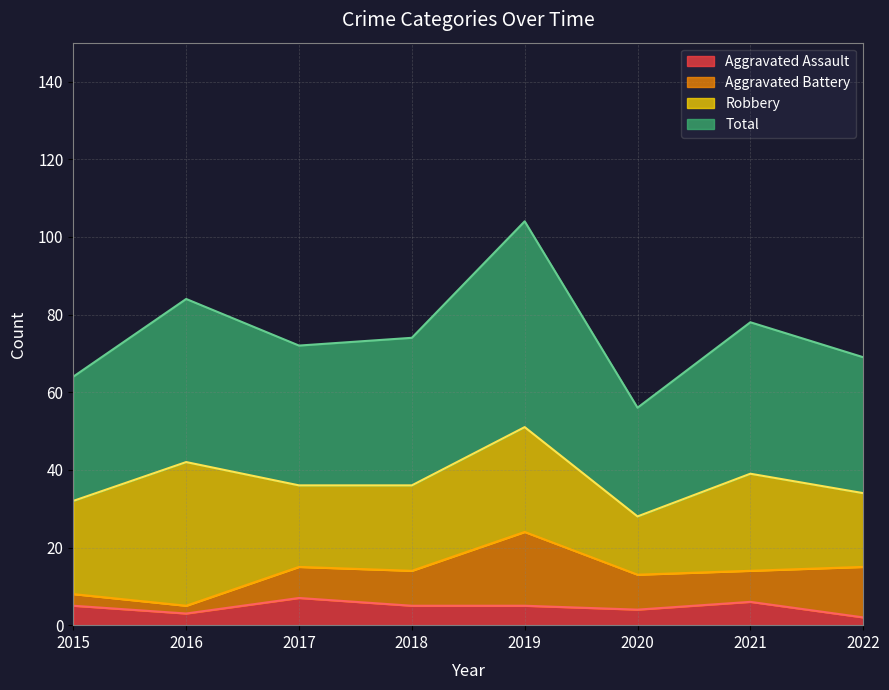

Between 2018 and 2019, which series saw the biggest shift?

Total